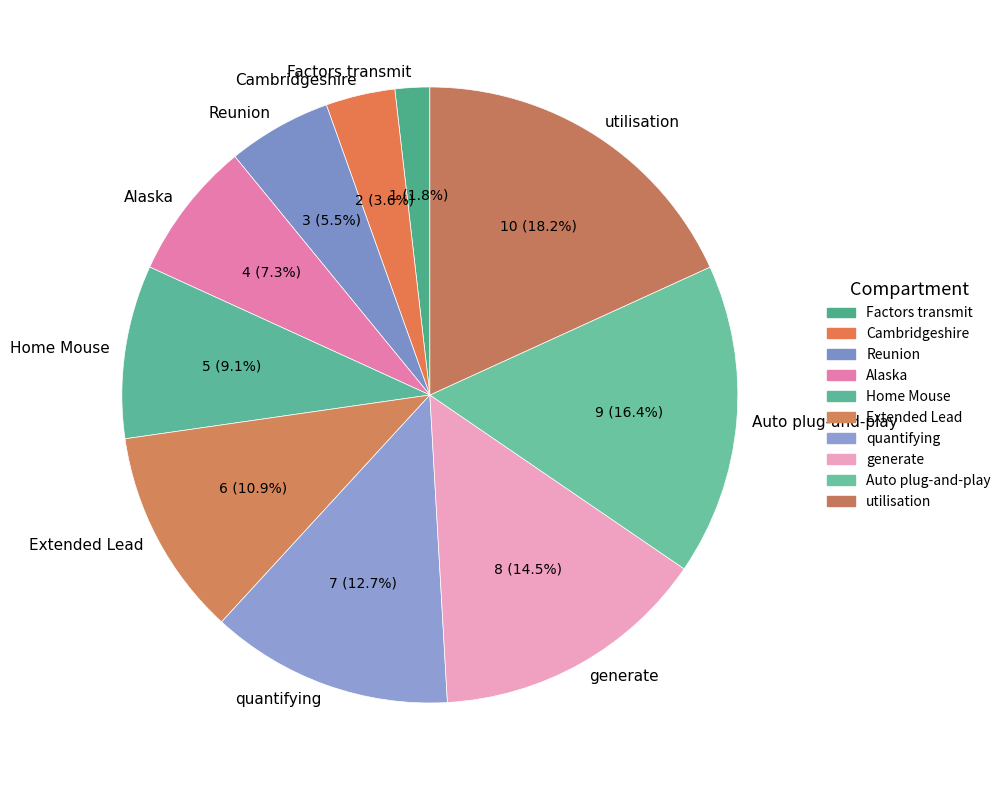

Does any single category account for the majority?

No